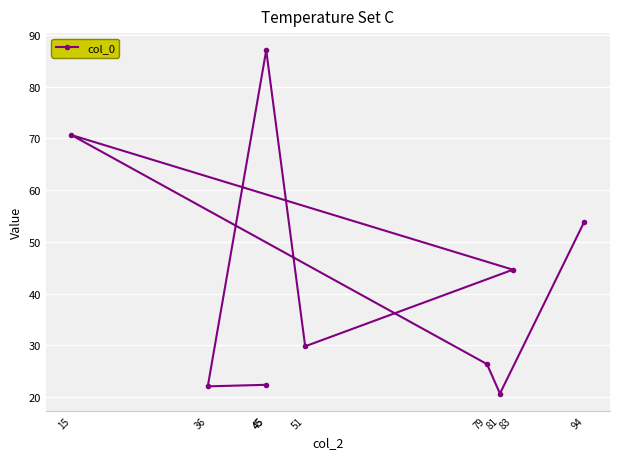

Rank the categories by value from highest to lowest.

45, 15, 94, 83, 51, 79, 45, 36, 81